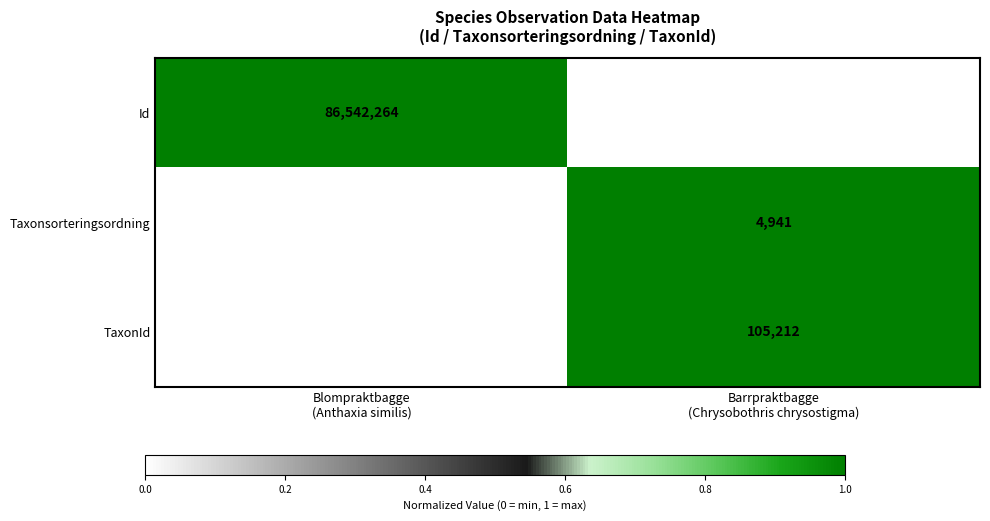

How many distinct data groups are displayed?

3